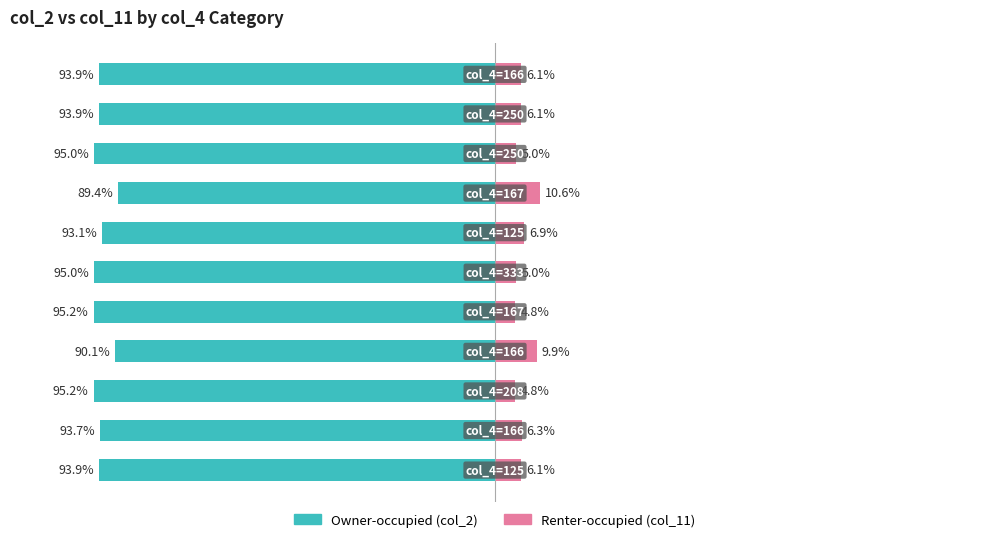

What is the average value of the Renter-occupied series?

6.5